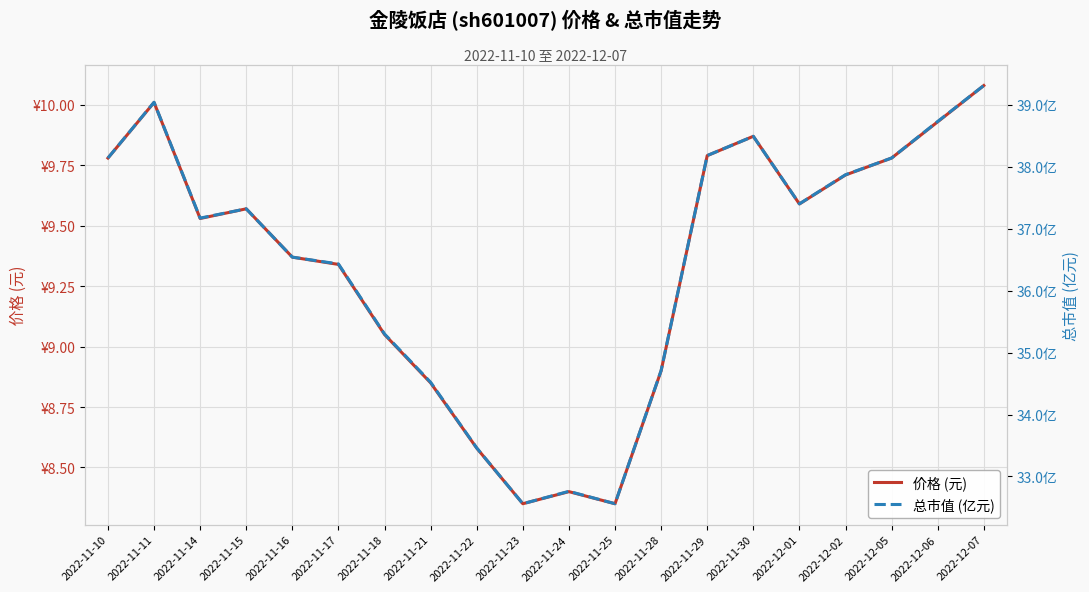

Is the value of 价格 (元) at 2022-11-22 greater than the value of 总市值 (亿元) at 2022-12-06?

No